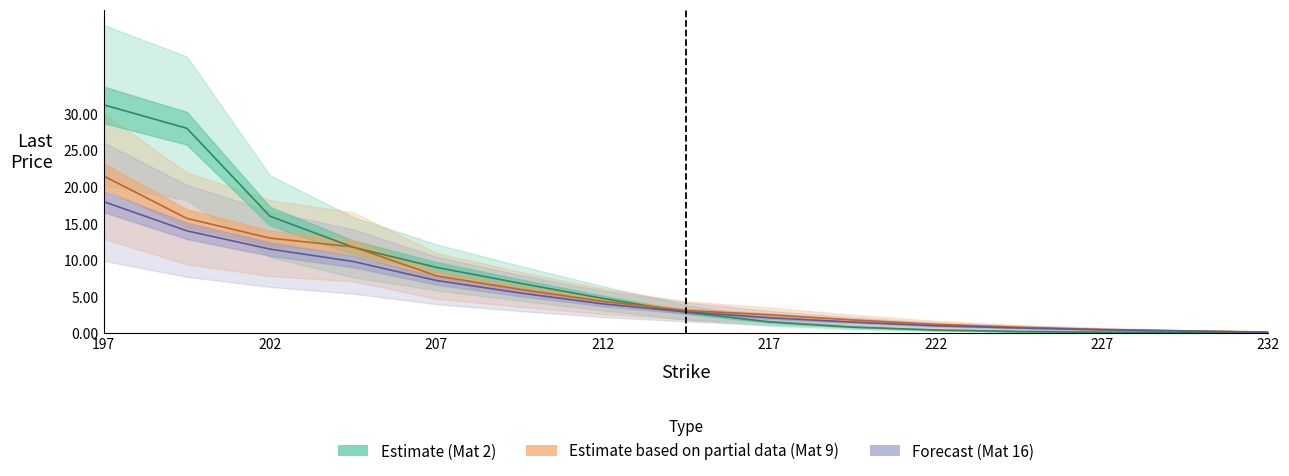

At which label does lastPrice_mat2 first exceed 2?

197